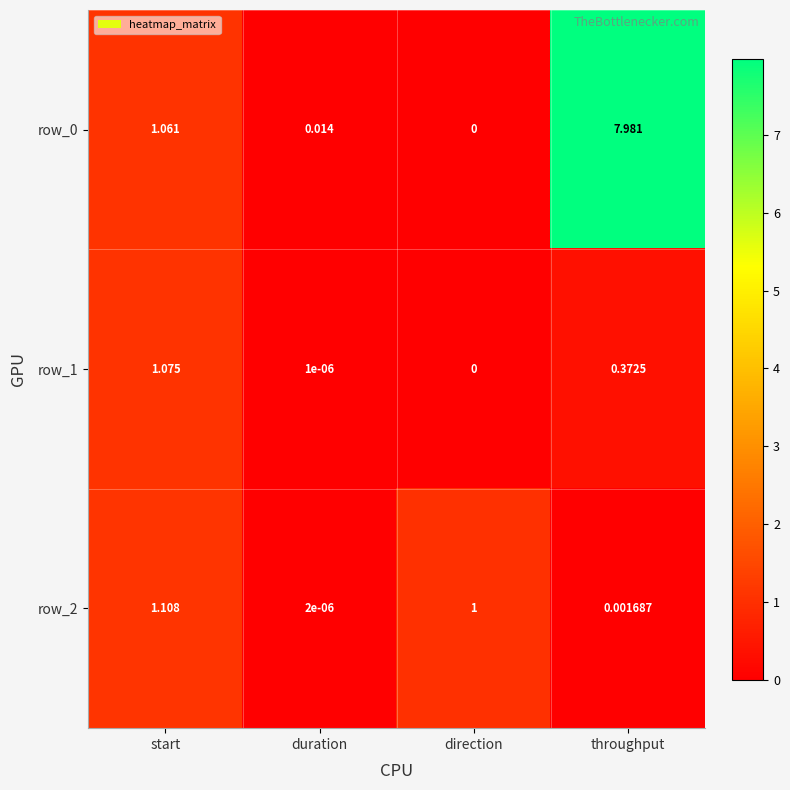

The row_1 series shows 0.0 at direction. True or false?

True